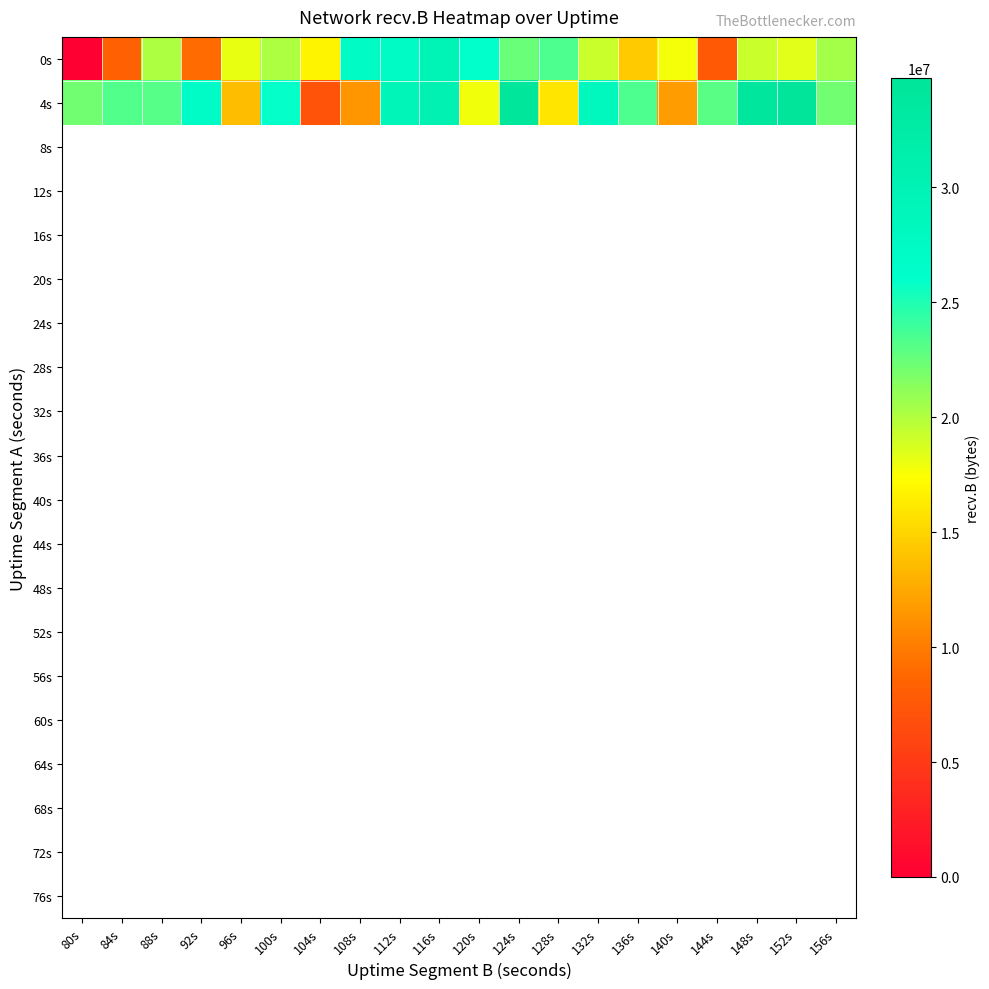

What is the spread (max minus min) of values at 116s?

1043644